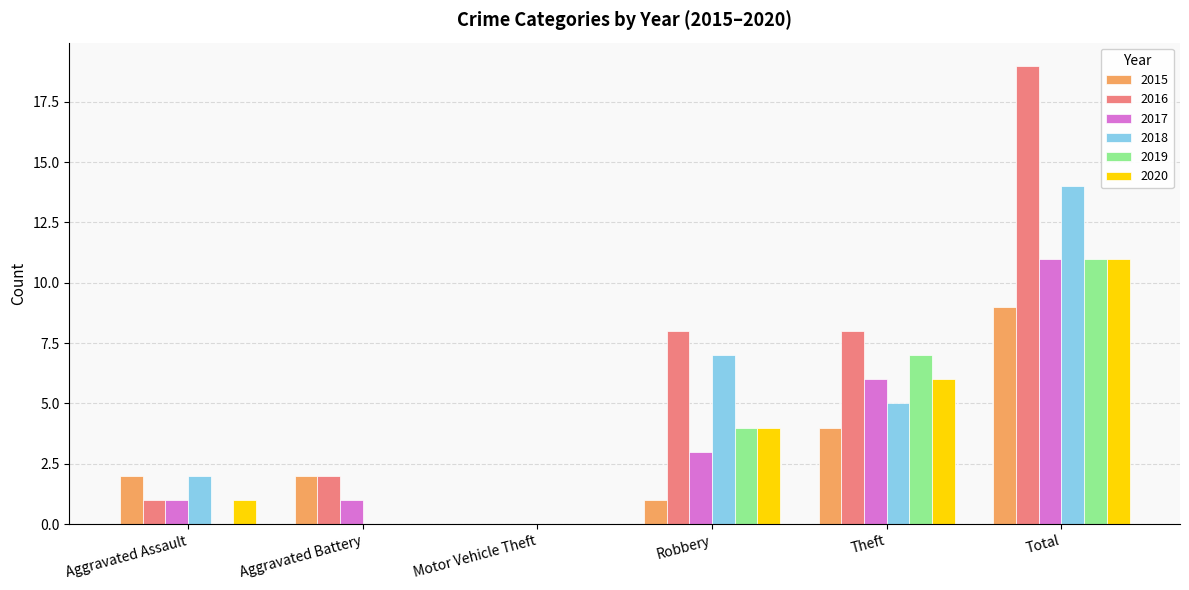

Count the number of categories in the chart.

6